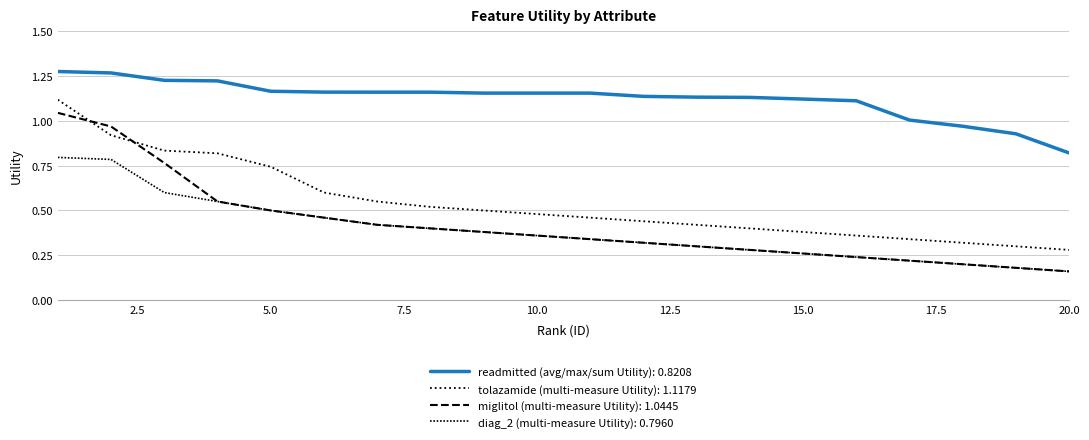

Is this an area chart (filled region under the line)?

No